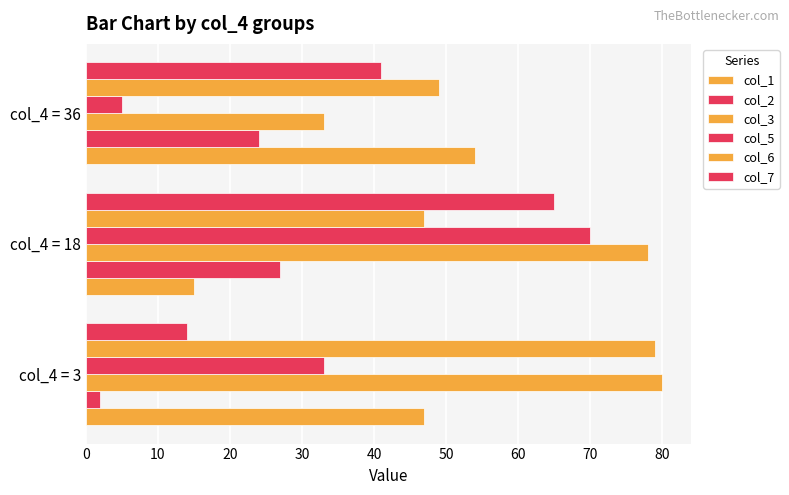

Count the number of categories in the chart.

3